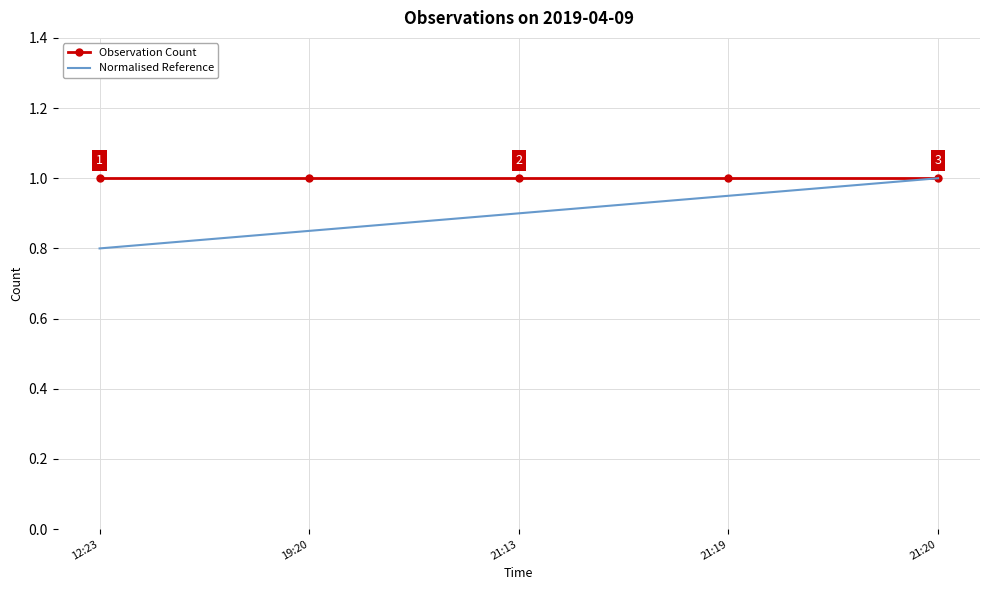

What is the total value across all series at 19:20?

1.9